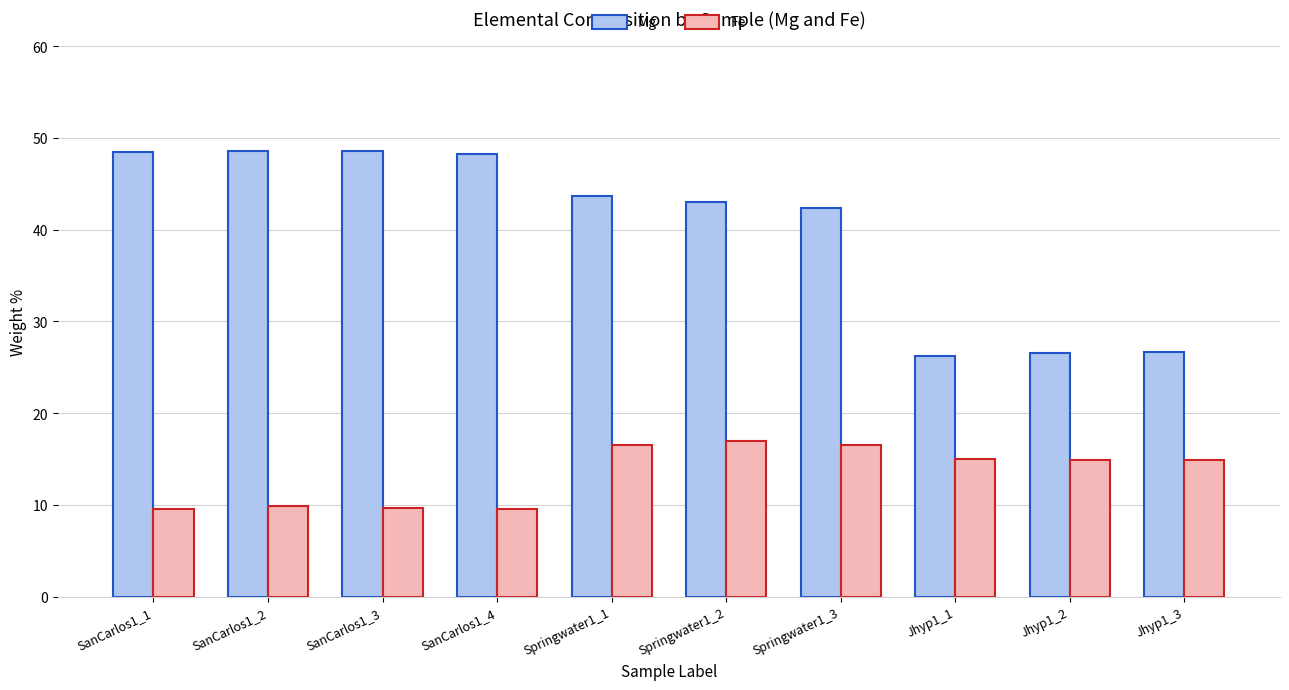

What is the value of the Fe bar at the 8th from the left?

15.1